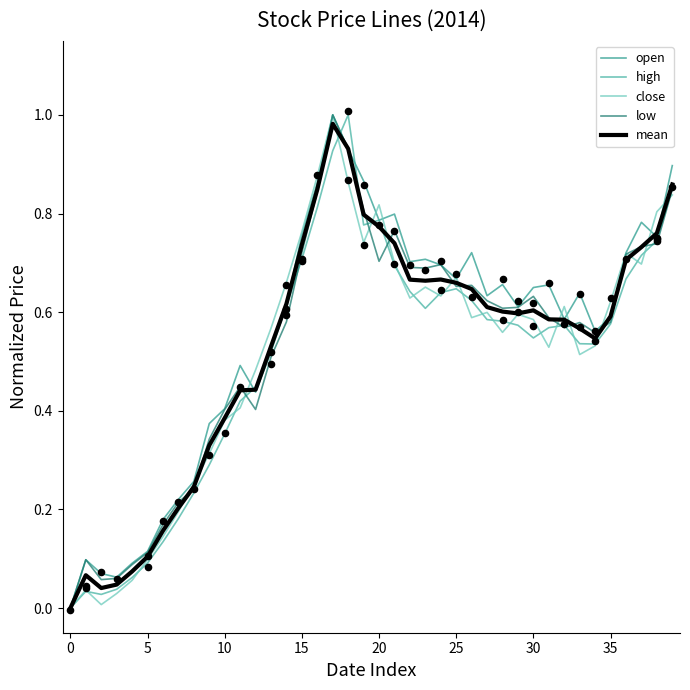

Which series contains the lowest Y value?

open